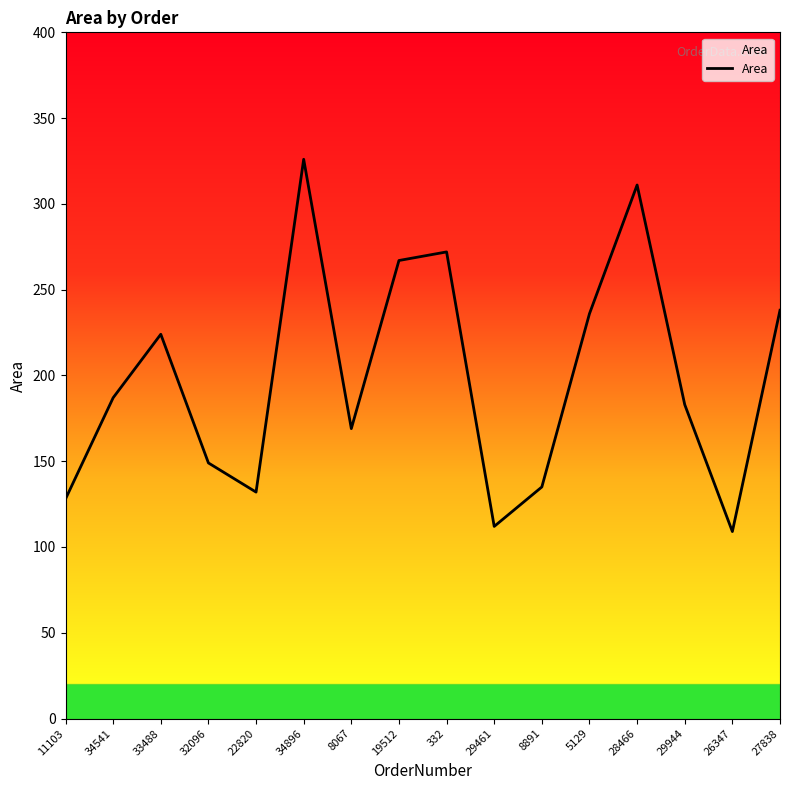

What is the maximum value shown in the chart?

326